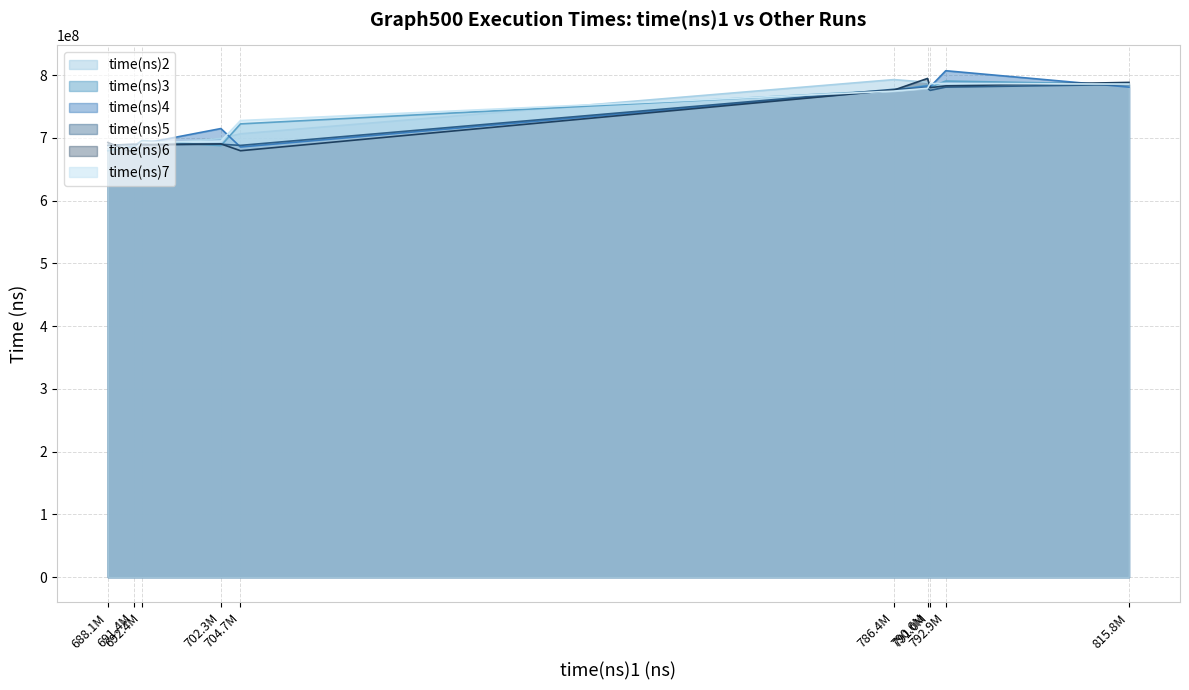

What is the minimum value for time(ns)5?

688177880